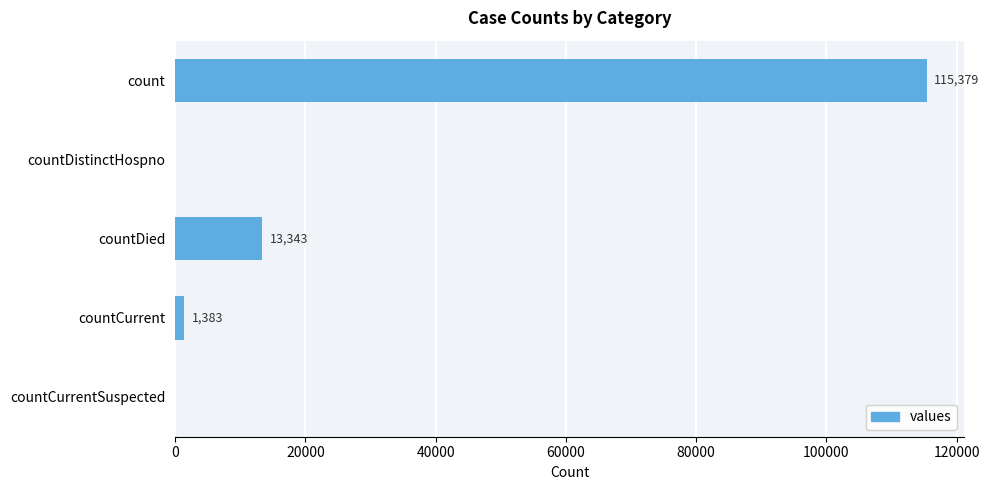

Which category has the highest value across all series?

count